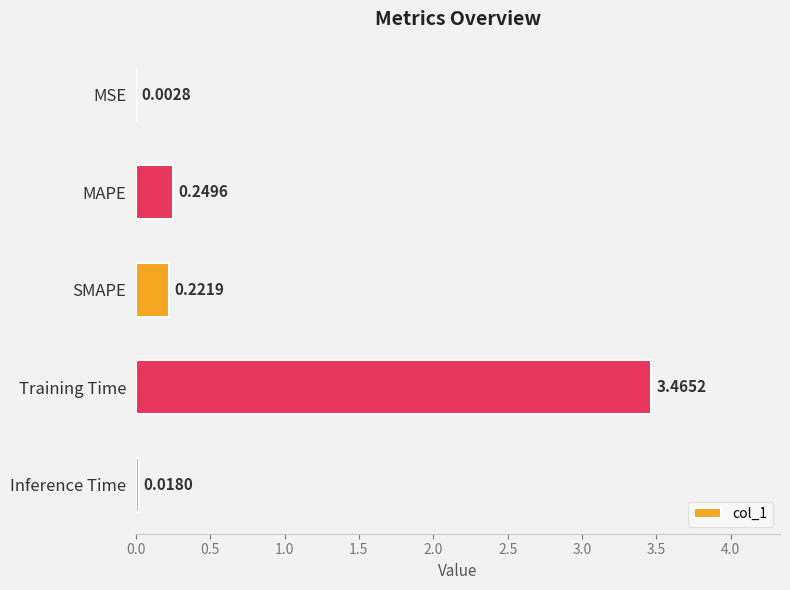

What is the change in value from MSE to MAPE?

+0.2